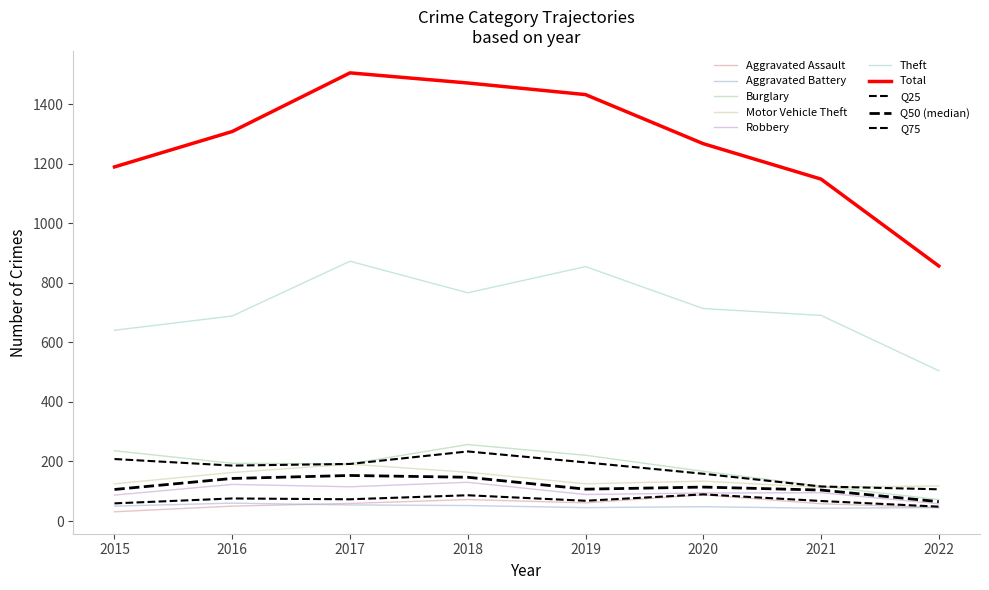

The value of Motor Vehicle Theft at 2020 is 32. True or false?

False